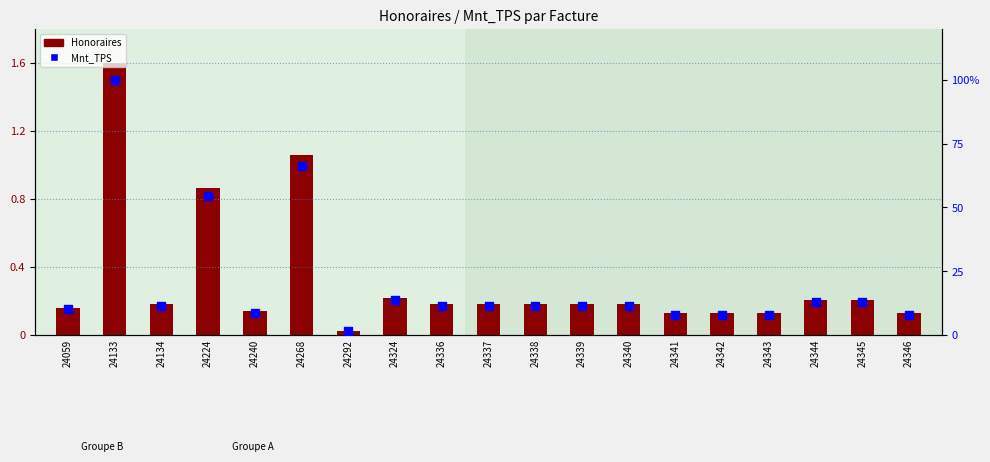

Which series has the largest total across all categories?

Mnt_TPS